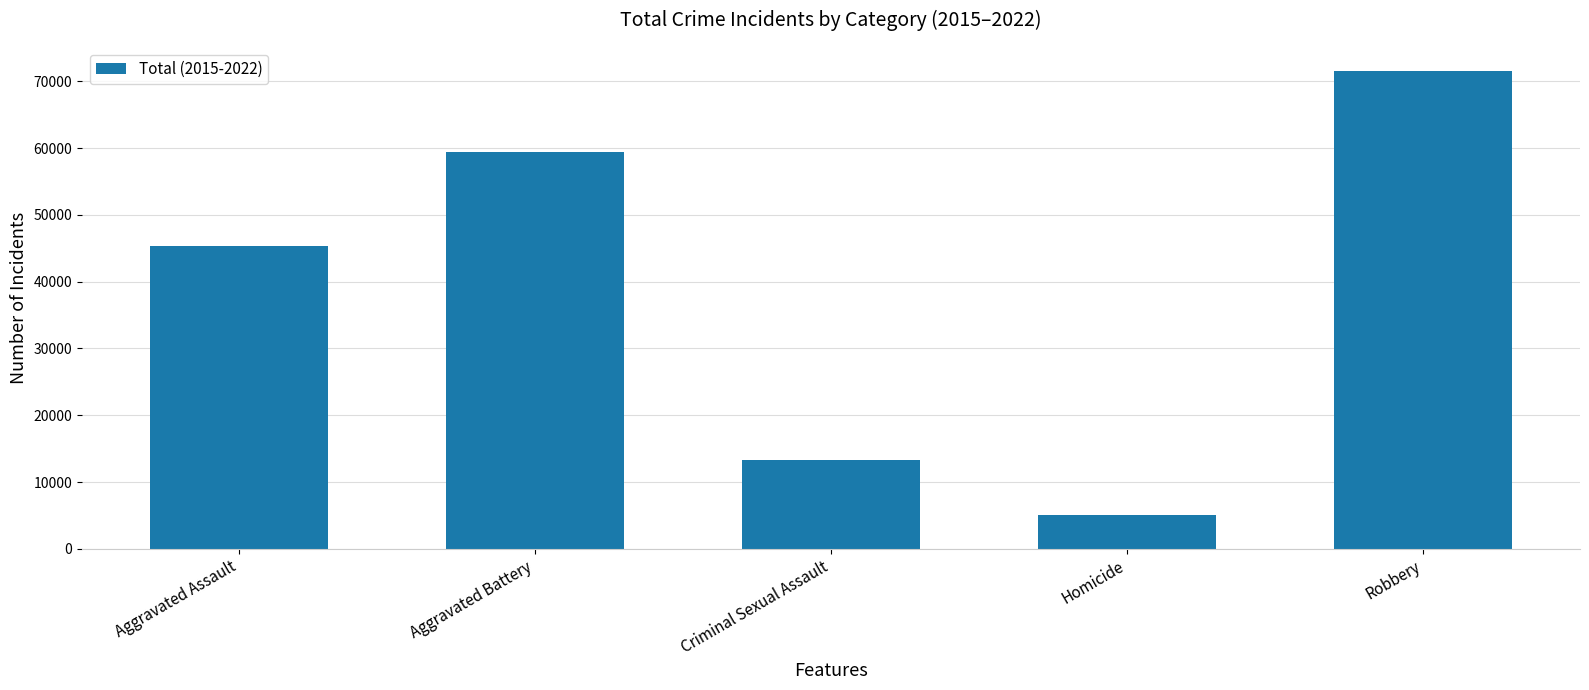

Rank the categories by value from lowest to highest.

Homicide, Criminal Sexual Assault, Aggravated Assault, Aggravated Battery, Robbery